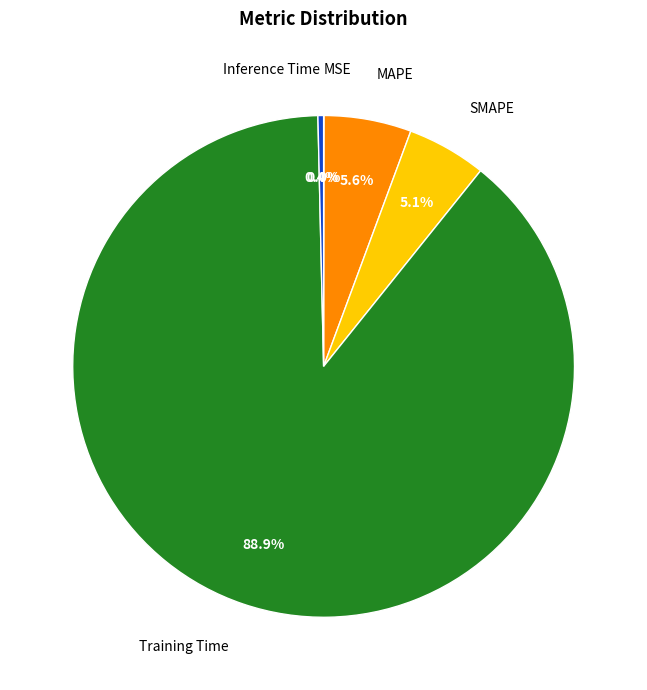

Is there any slice that represents more than half of the pie?

Yes